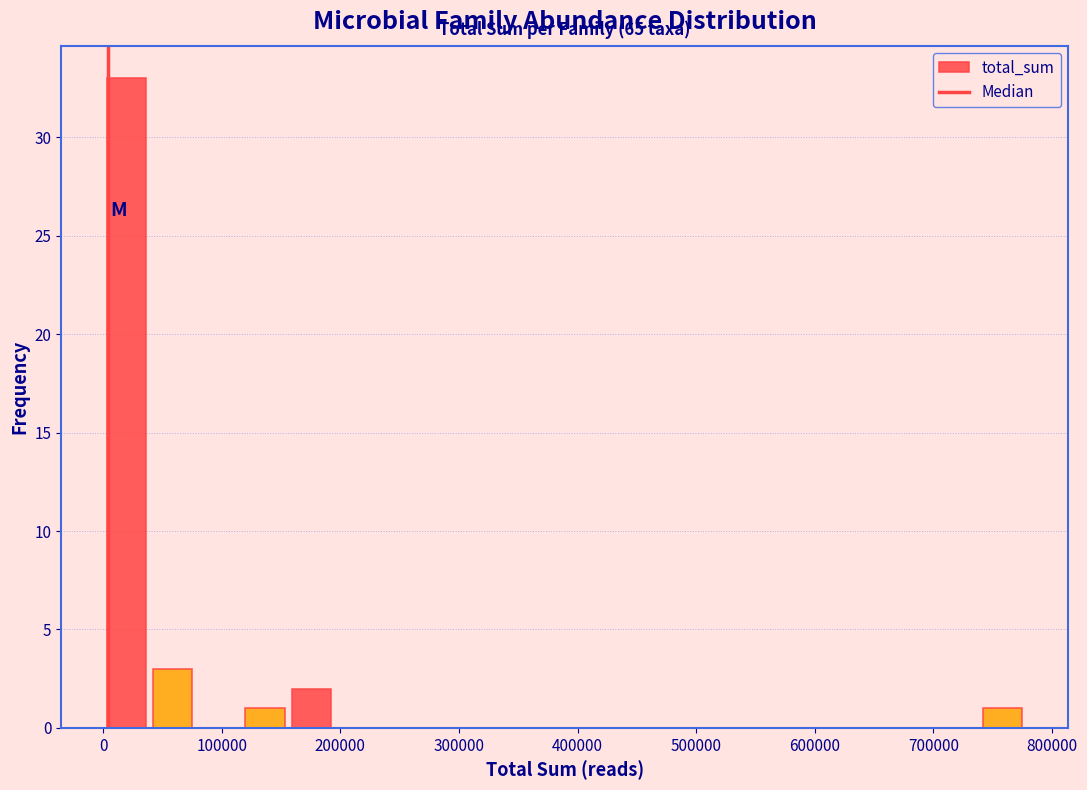

Read against the x-axis, roughly where is the centre of the tallest bar?

20000